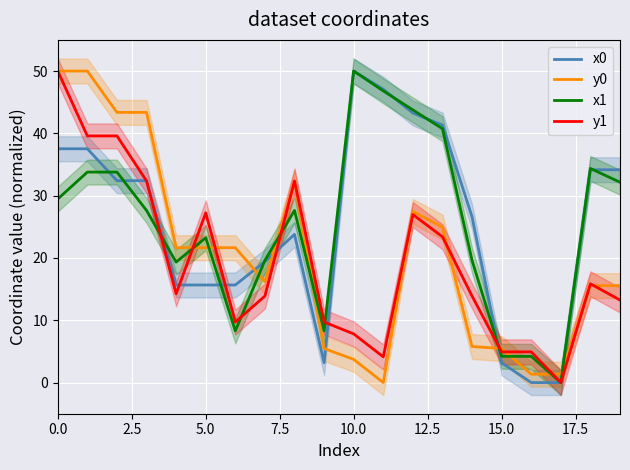

Reading right to left, transcribe all the data shown in this chart.

x0: 34.2	34.2	0.0	0.0	3.2	26.6	41.3	43.3	47.1	50.0	3.2	23.8	19.4	15.7	15.7	15.7	32.4	32.4	37.5	37.5
y0: 15.6	15.6	1.3	1.3	5.5	5.8	24.9	27.5	0.0	3.7	5.5	32.2	16.2	21.6	21.6	21.6	43.4	43.4	50.0	50.0
x1: 32.2	34.4	0.0	4.2	4.2	19.6	40.7	43.8	46.8	50.0	8.3	27.6	19.6	8.3	23.2	19.3	27.6	33.8	33.8	29.5
y1: 13.2	15.9	0.0	4.9	4.9	13.9	23.4	27.0	4.1	7.8	9.7	32.4	13.9	9.7	27.2	14.2	32.4	39.6	39.6	50.0